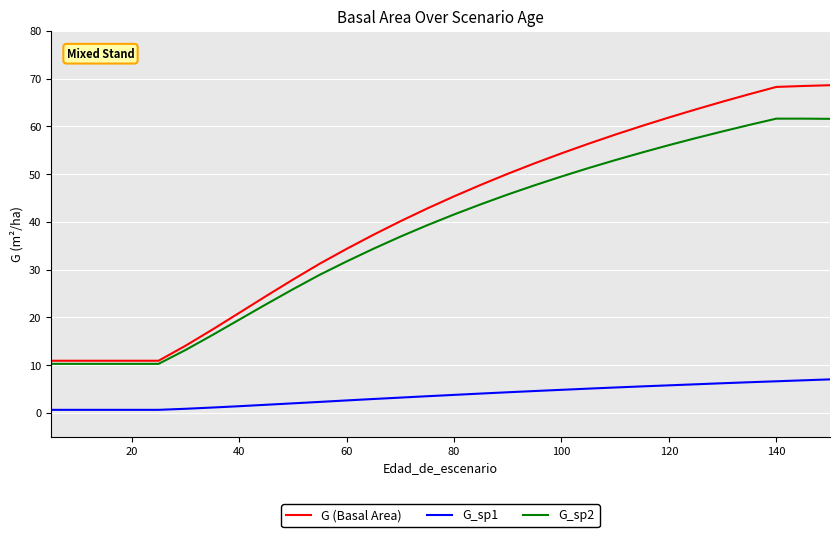

True or false: G_sp2 and G_sp1 cross at least once.

False